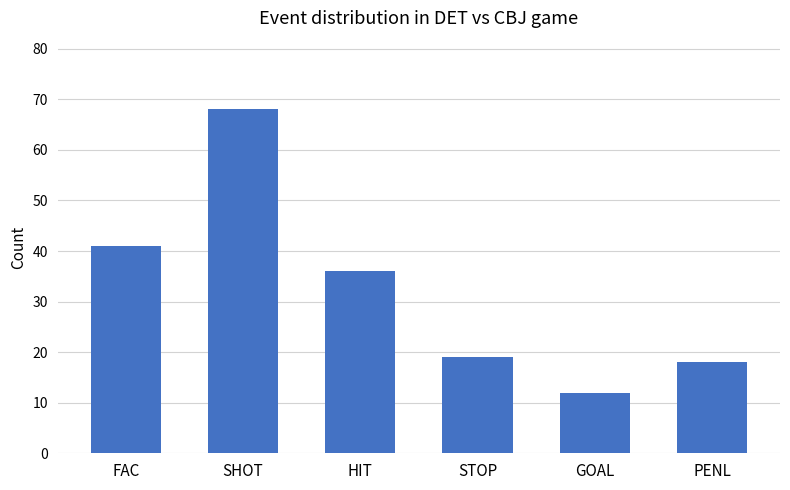

What is the change in value from FAC to HIT?

-5